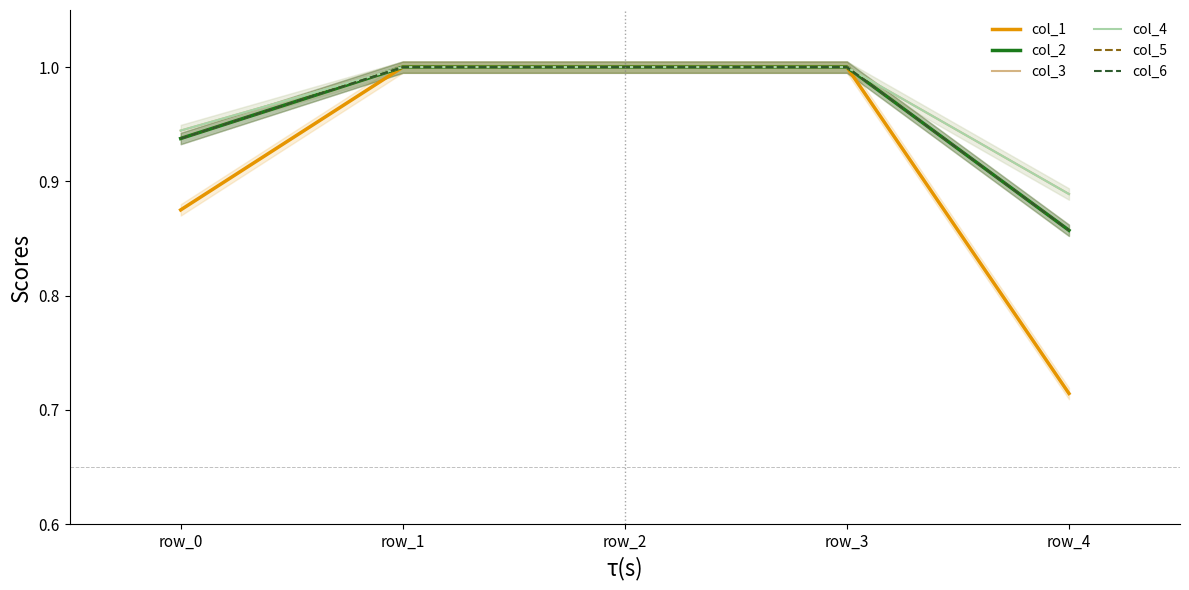

What is the difference between the maximum and minimum values in the col_1 series?

0.3